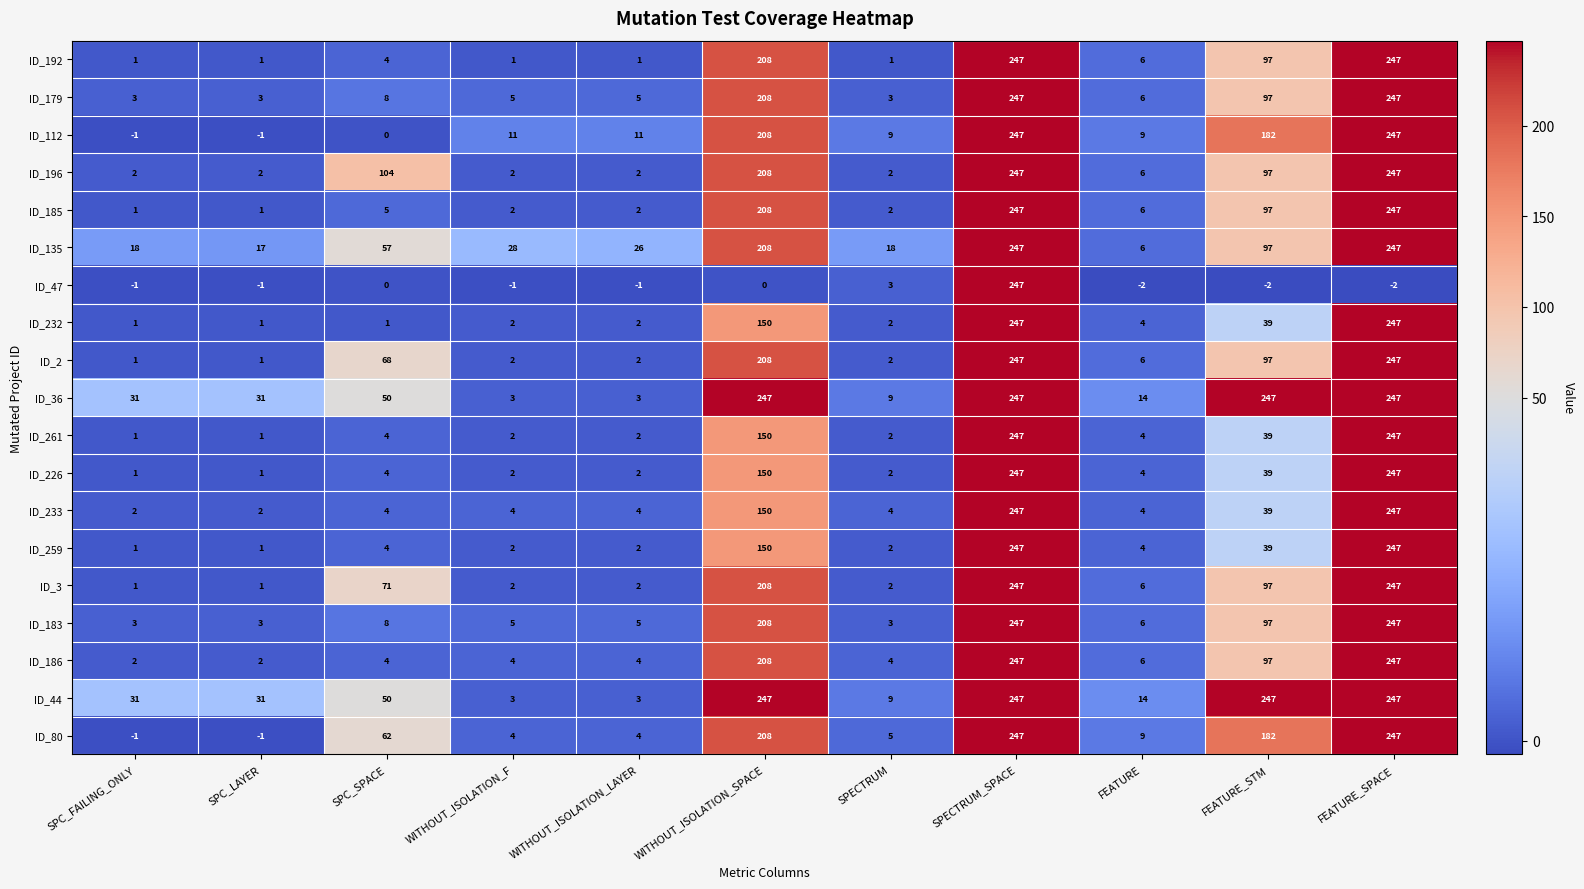

At which category is the sum across all series the highest?

SPECTRUM_SPACE